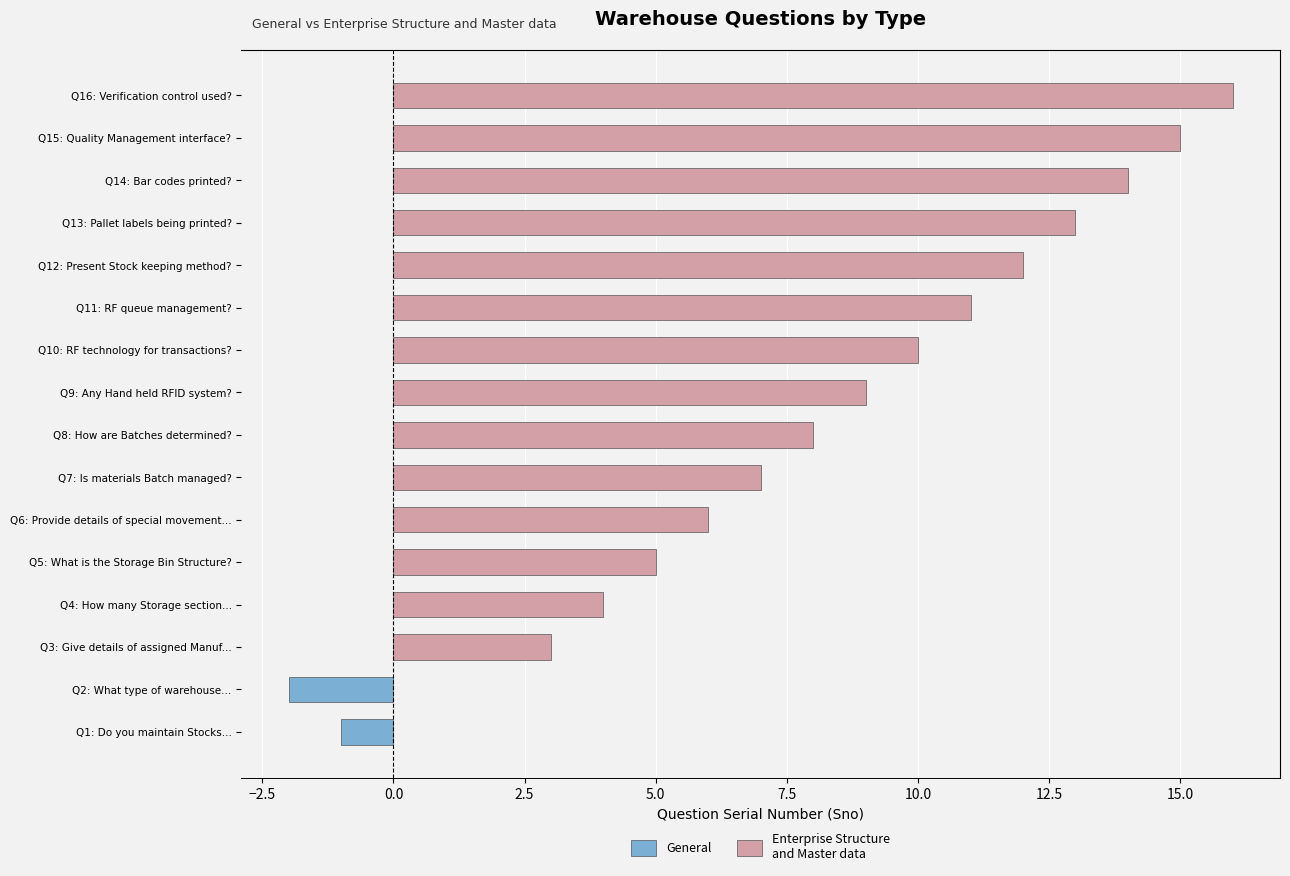

What is the difference between the values at Q12: Present Stock keeping method? and Q3: Give details of assigned Manuf...?

9